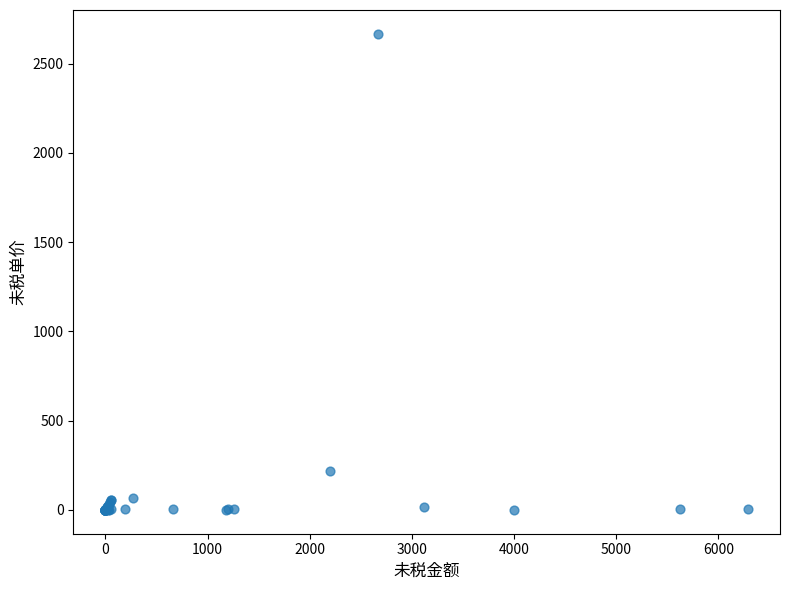

What Y value in the scatter plot is closest to 1333?

220.0